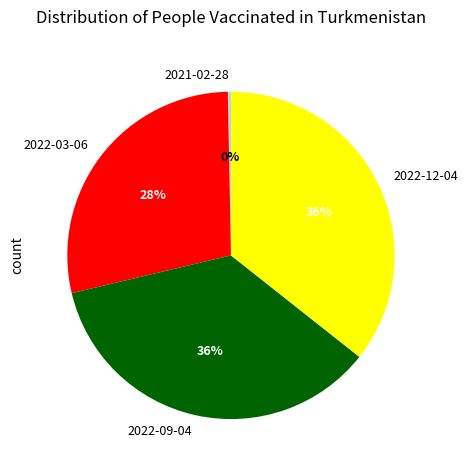

To the nearest percent, what is the combined percentage of 2022-12-04 and 2021-02-28?

36%